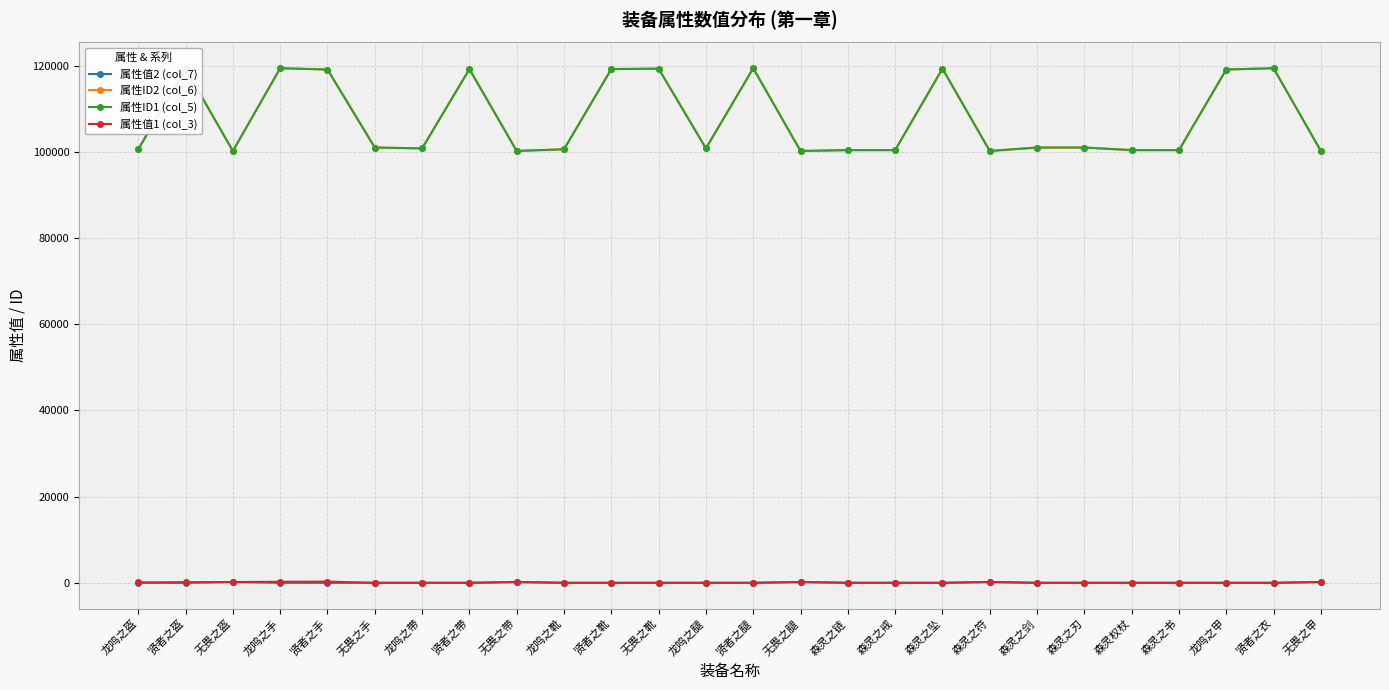

Is this an area chart (filled region under the line)?

No